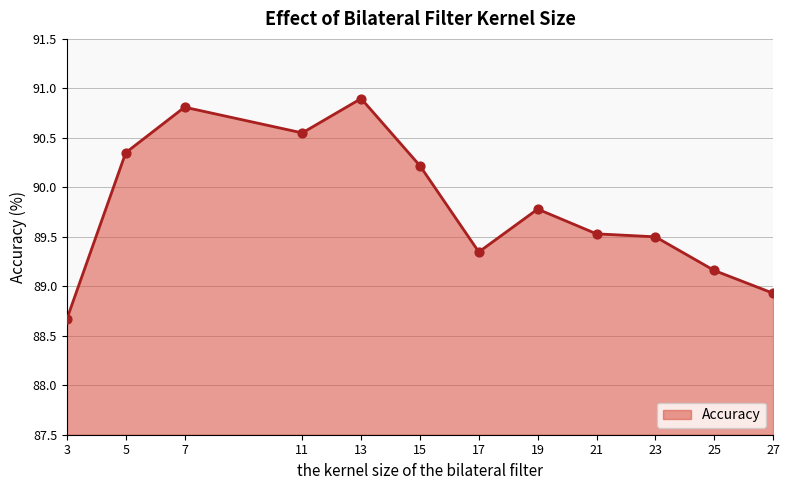

What is the change in value from 15 to 21?

-0.7